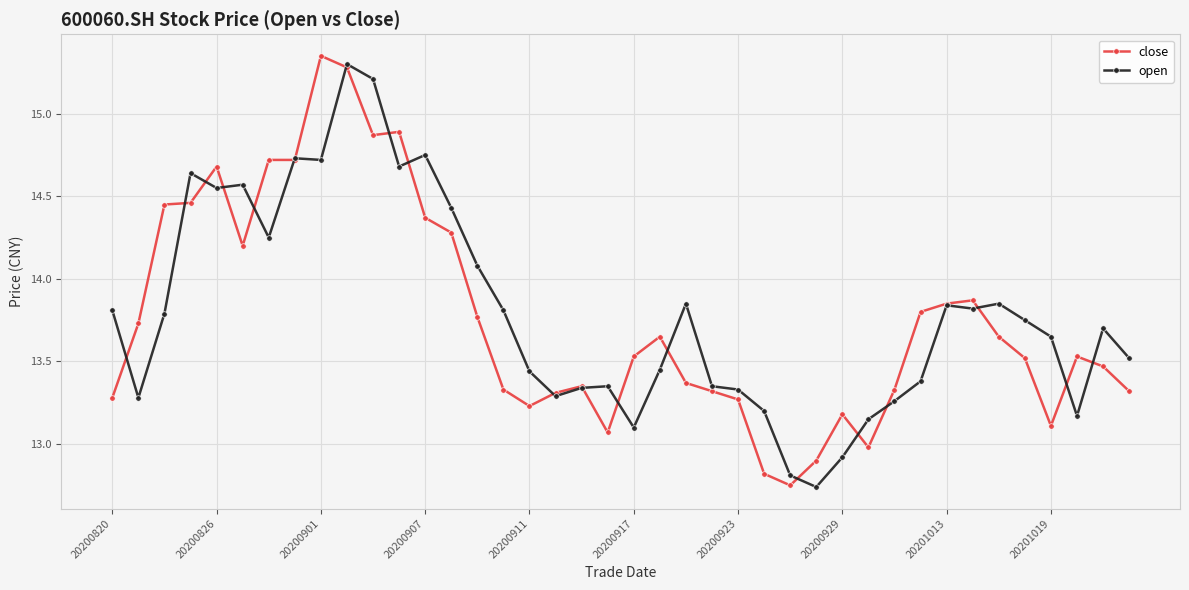

Which series has the widest spread of values?

close